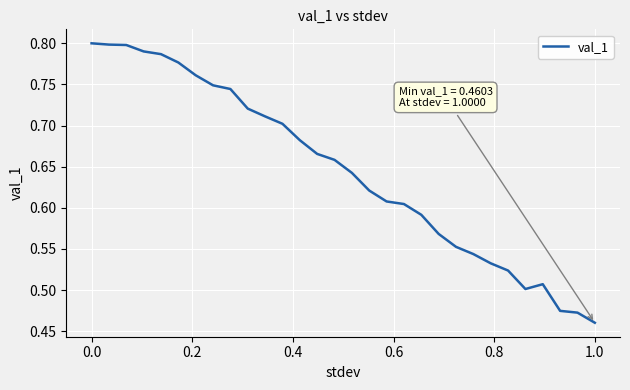

What is the difference between the maximum and minimum values?

0.3